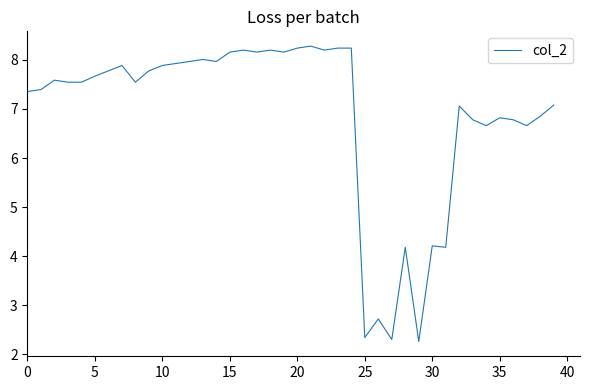

What is the difference between the maximum and minimum values?

6.0